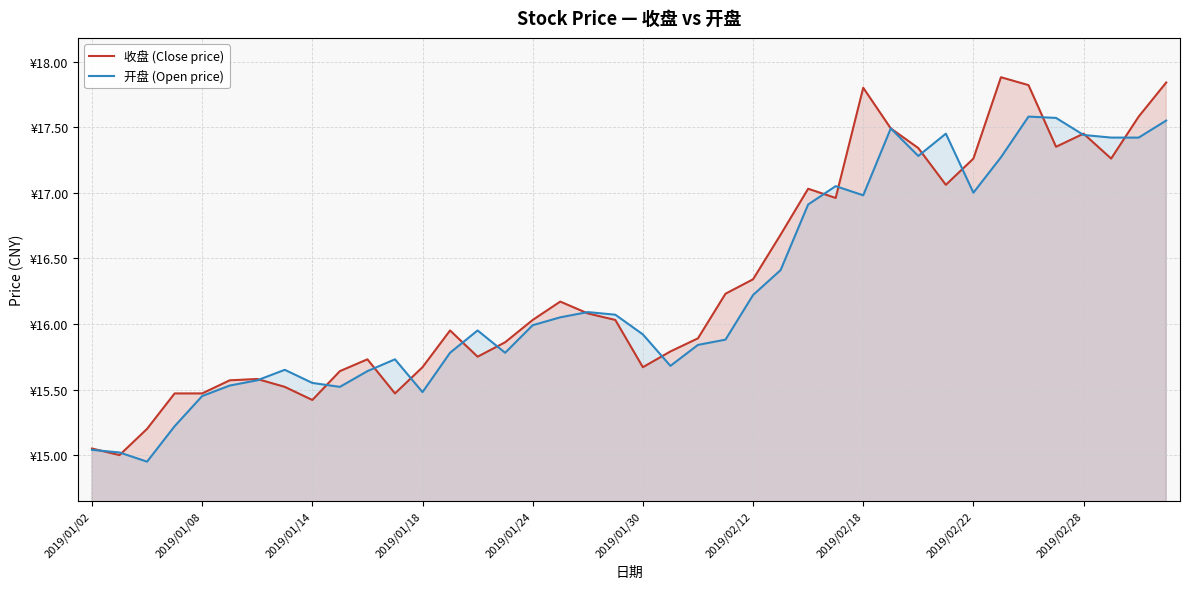

At how many categories does at least one series exceed 16?

21